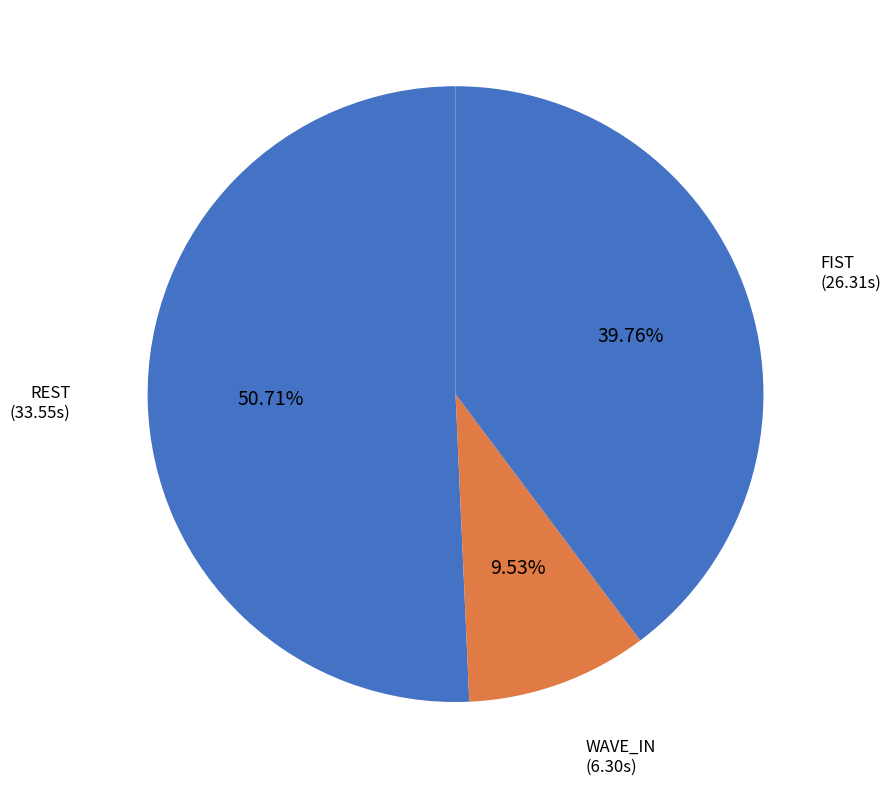

To the nearest percent, what is the difference between the largest and smallest slice percentages?

51%